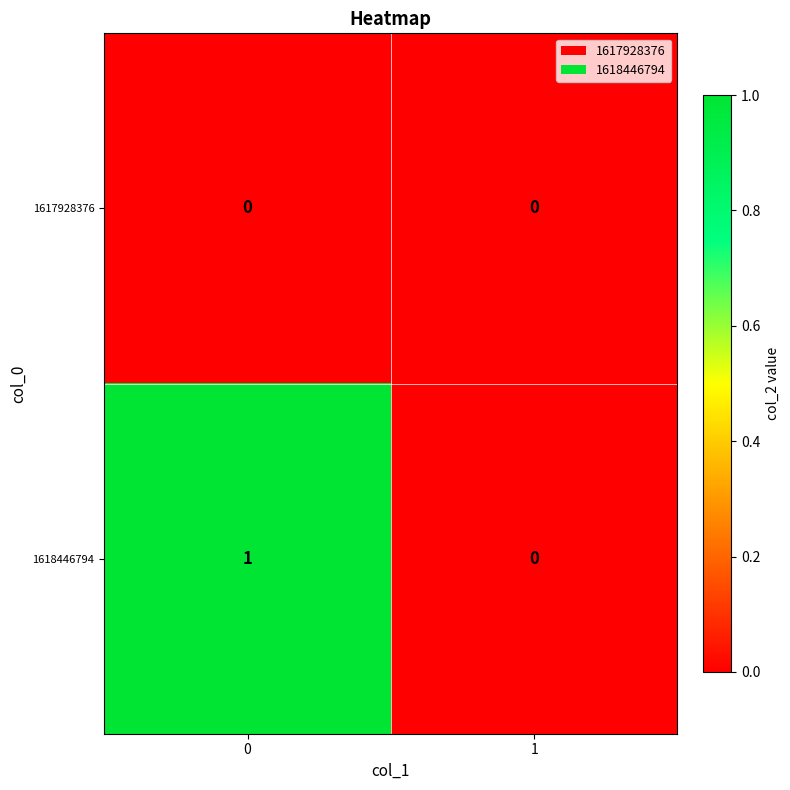

Which series has the largest total across all categories?

1618446794